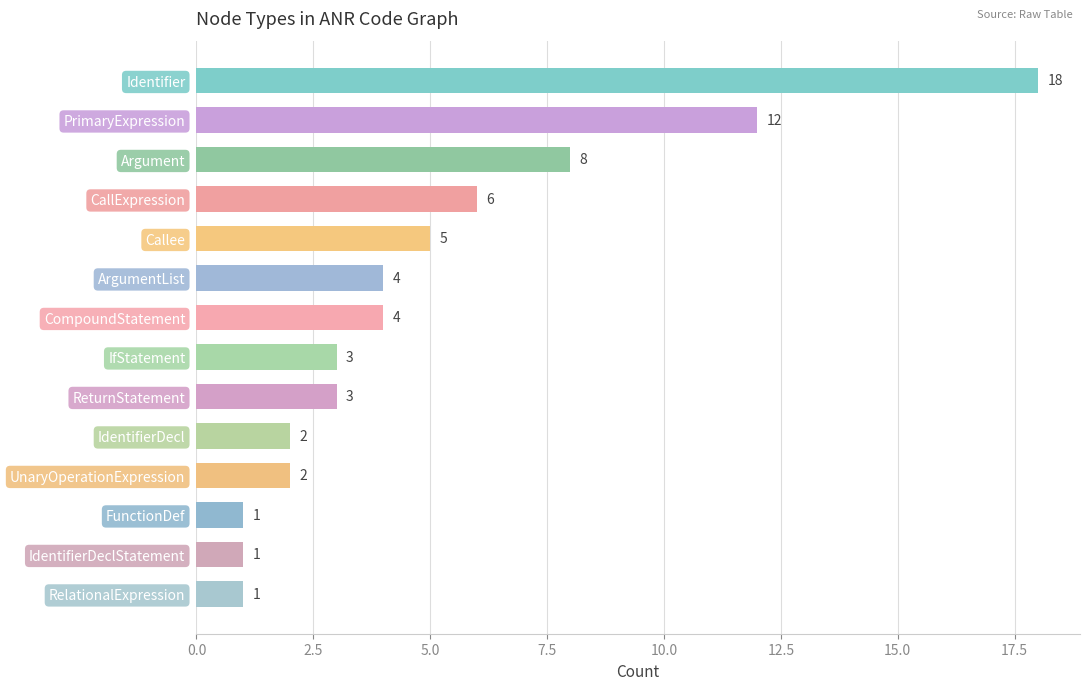

Where is the data nearest to the value 9?

Argument